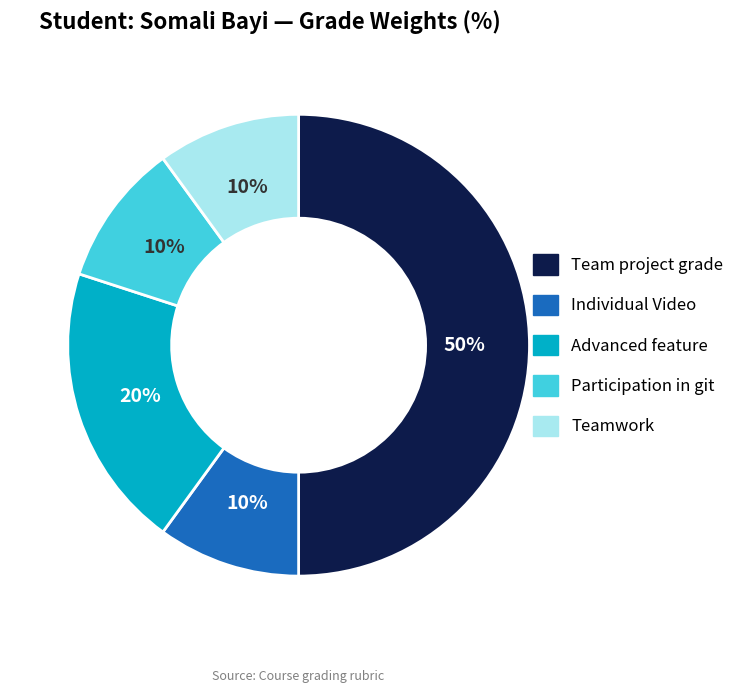

To the nearest percent, what percentage of the pie is Advanced feature?

20%